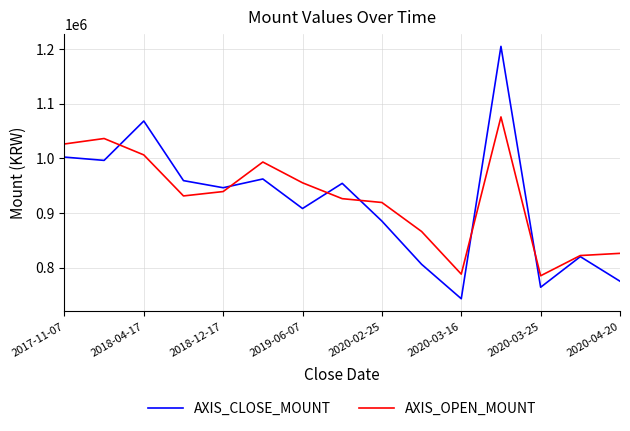

Which series has the largest range (max minus min)?

AXIS_CLOSE_MOUNT